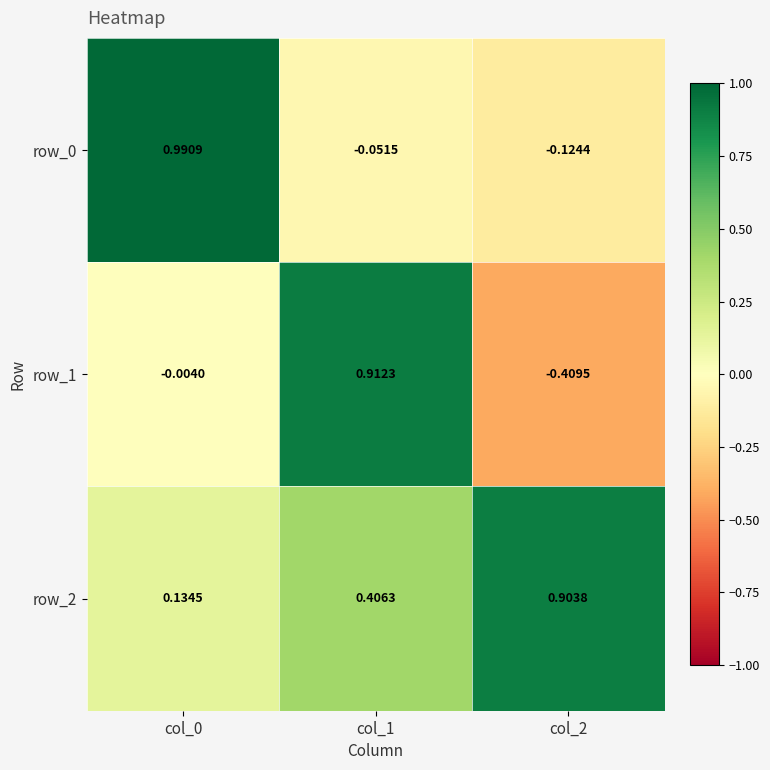

Is the value of row_0 at col_0 greater than the value of row_1 at col_1?

Yes